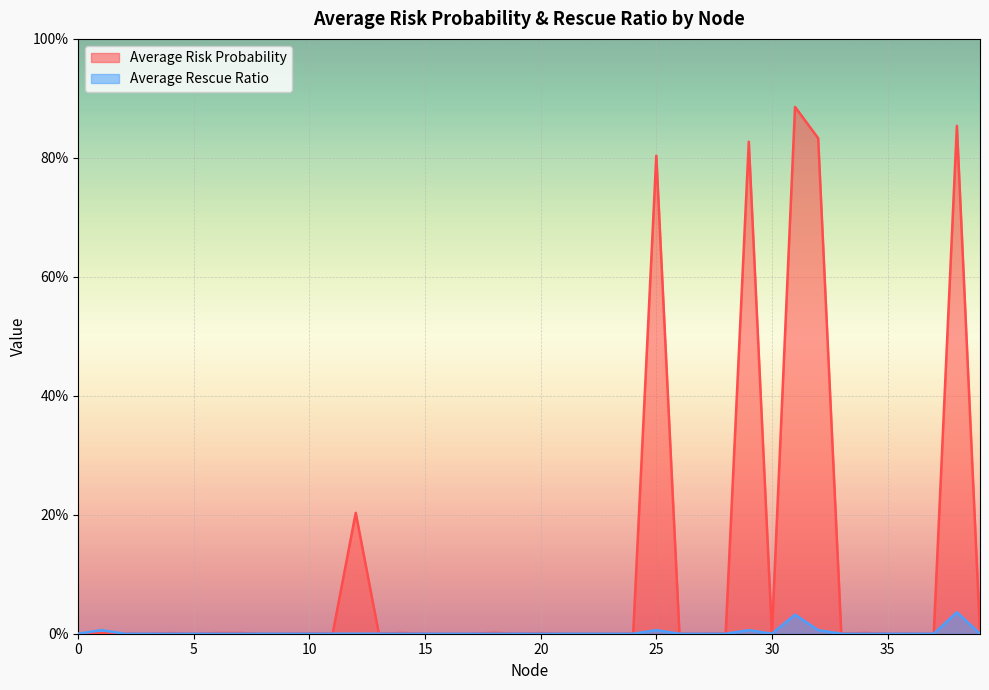

Reading left to right, extract all data points from this chart.

Average Risk Probability: 0.0	0.0	0.0	0.0	0.0	0.0	0.0	0.0	0.0	0.0	0.0	0.0	0.2	0.0	0.0	0.0	0.0	0.0	0.0	0.0	0.0	0.0	0.0	0.0	0.0	0.8	0.0	0.0	0.0	0.8	0.0	0.9	0.8	0.0	0.0	0.0	0.0	0.0	0.9	0.0
Average Rescue Ratio: 0.0	0.0	0.0	0.0	0.0	0.0	0.0	0.0	0.0	0.0	0.0	0.0	0.0	0.0	0.0	0.0	0.0	0.0	0.0	0.0	0.0	0.0	0.0	0.0	0.0	0.0	0.0	0.0	0.0	0.0	0.0	0.0	0.0	0.0	0.0	0.0	0.0	0.0	0.0	0.0